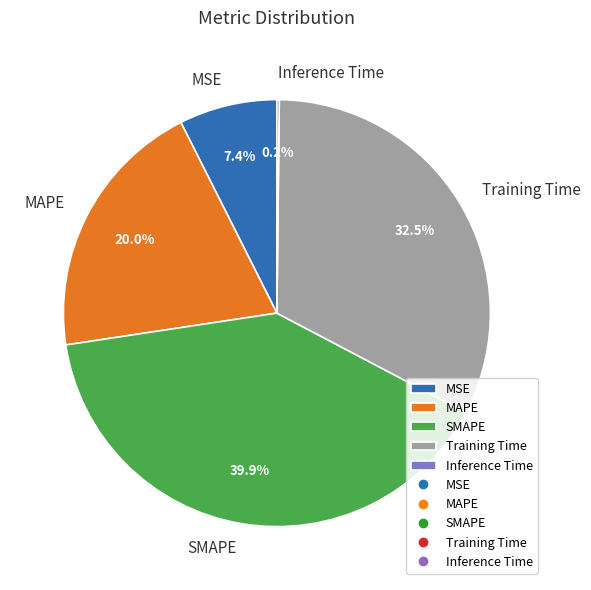

Combined, what portion of the pie is Training Time and SMAPE?

72.4%